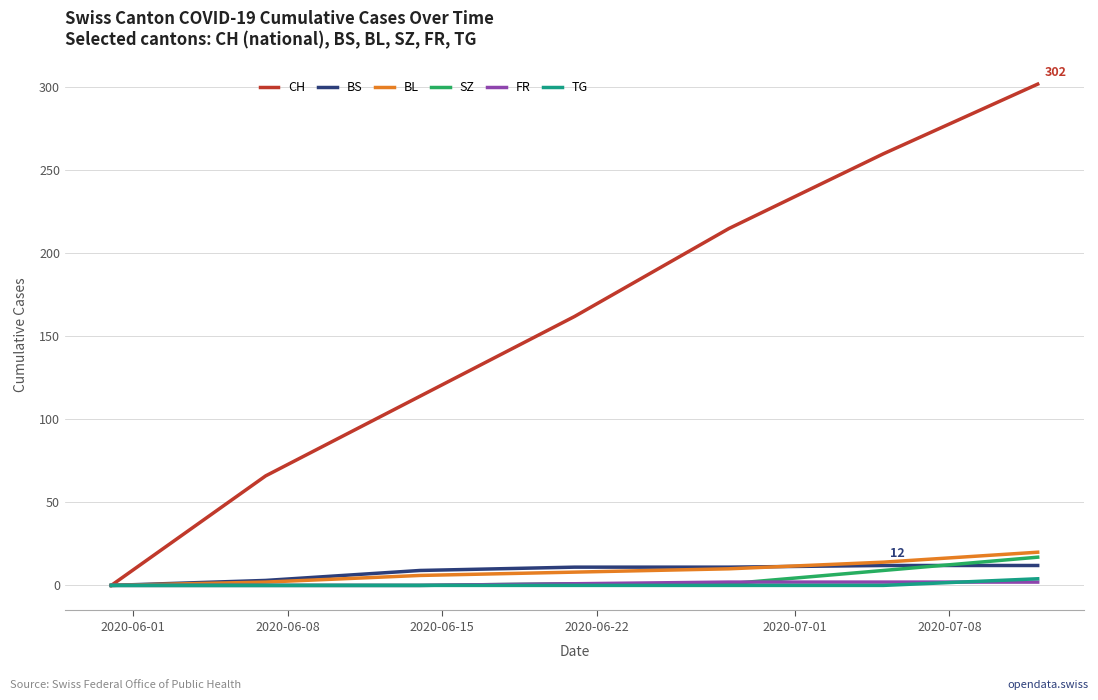

What is the greatest value displayed?

302